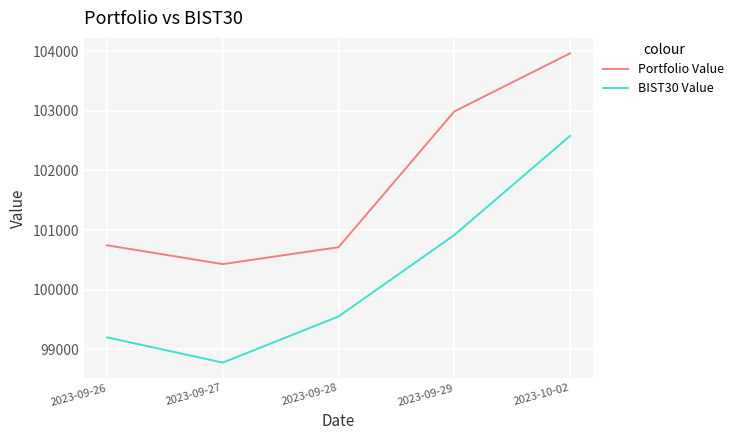

At which category is the sum across all series the highest?

2023-10-02